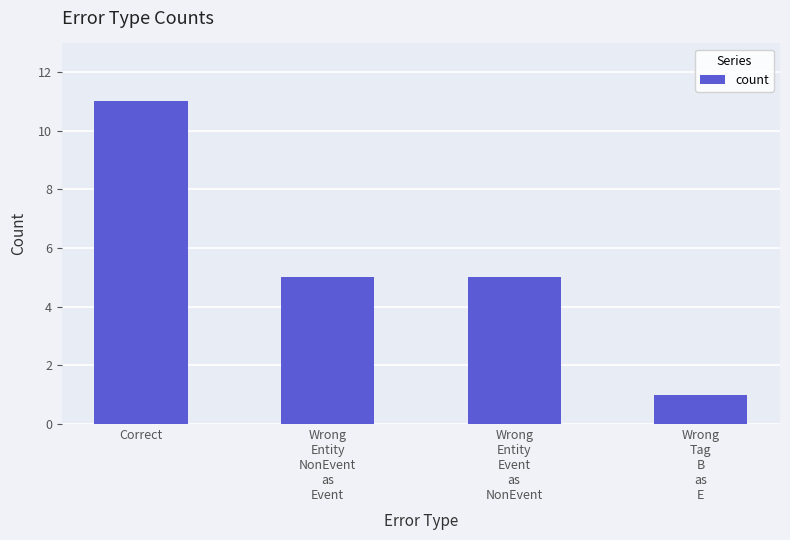

How many data points does each series have?

4